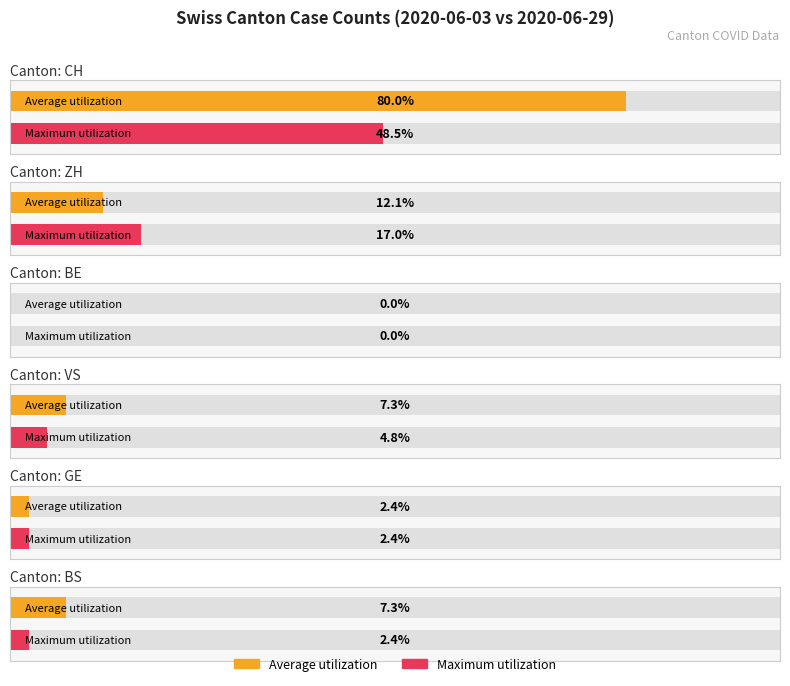

Are the bars grouped side by side (vs. stacked)?

Yes